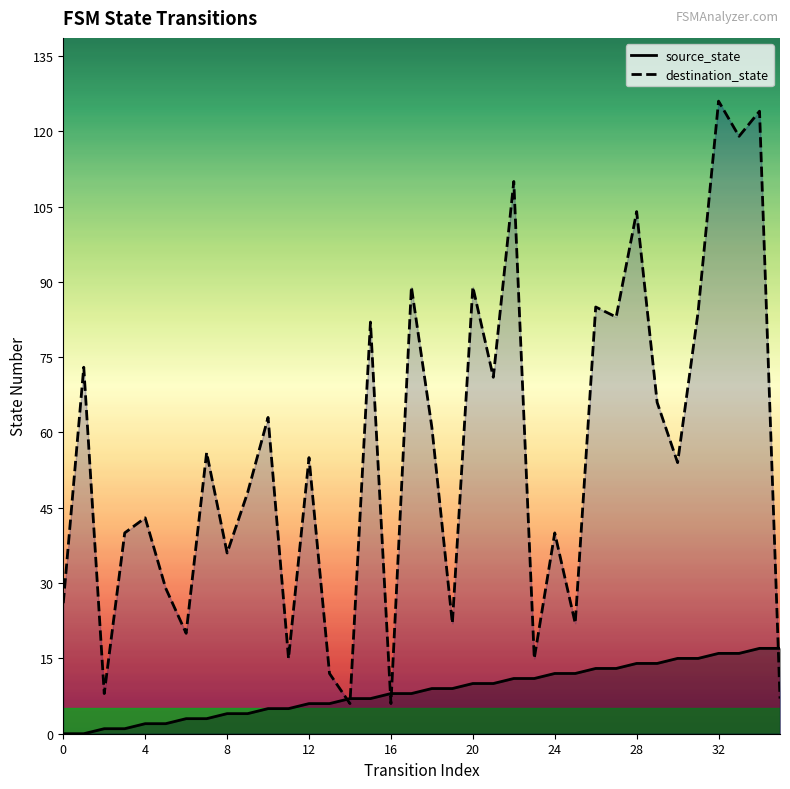

What are all the series names shown in the legend?

source_state, destination_state